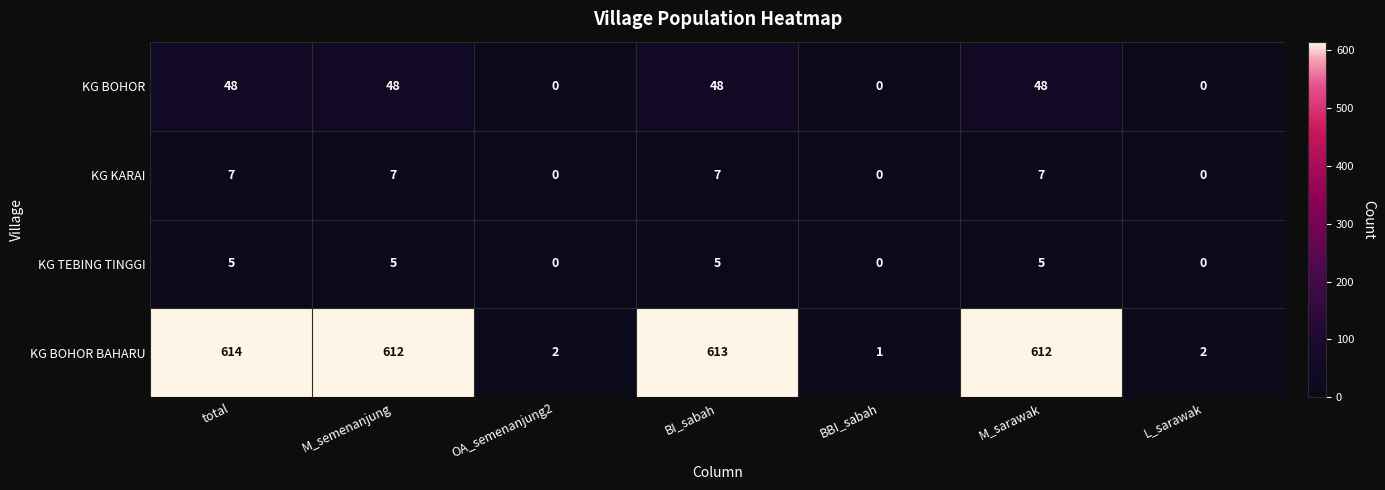

Reading left to right, transcribe all the data shown in this chart.

KG BOHOR: 48	48	0	48	0	48	0
KG KARAI: 7	7	0	7	0	7	0
KG TEBING TINGGI: 5	5	0	5	0	5	0
KG BOHOR BAHARU: 614	612	2	613	1	612	2